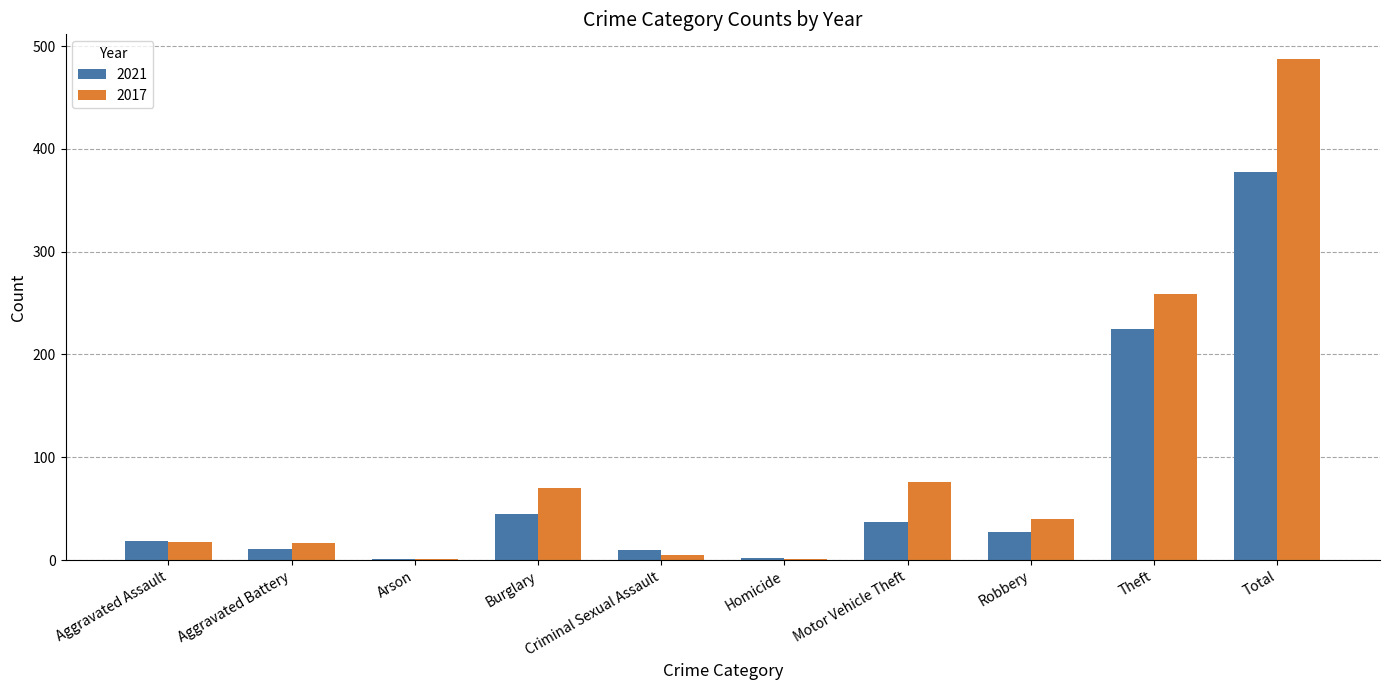

Are the bars horizontal?

No